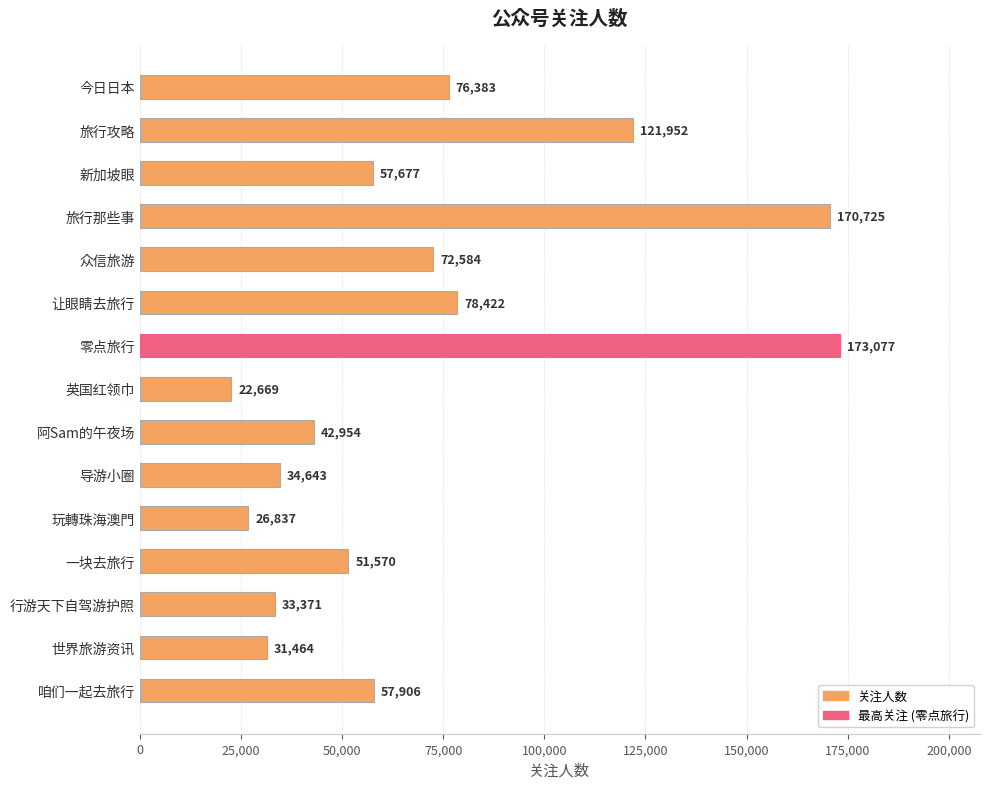

Is it true that the value at 旅行攻略 is 30558?

False